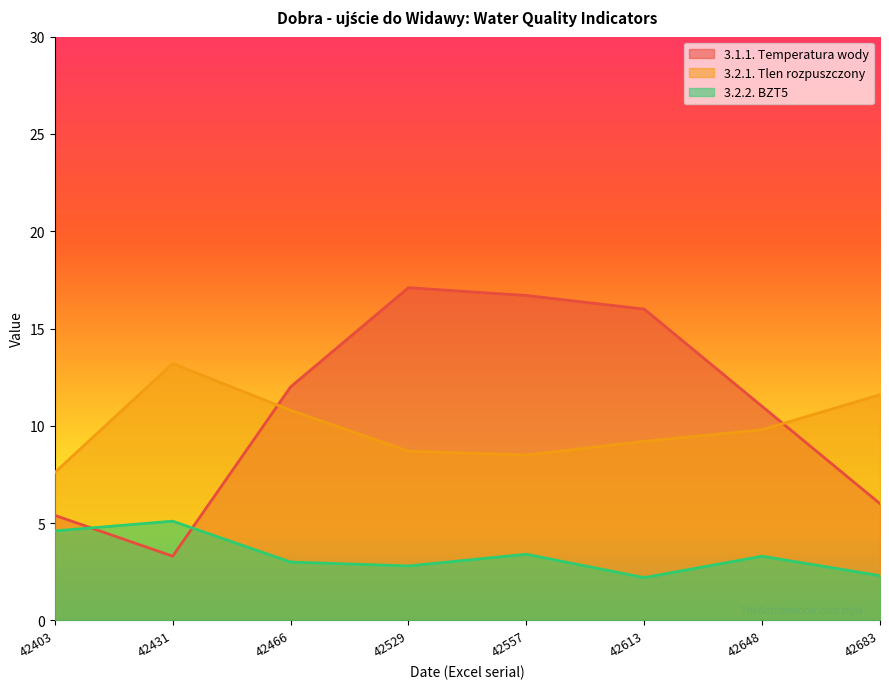

What is the value of the 3.1.1. Temperatura wody point at the 3rd from the left?

12.0